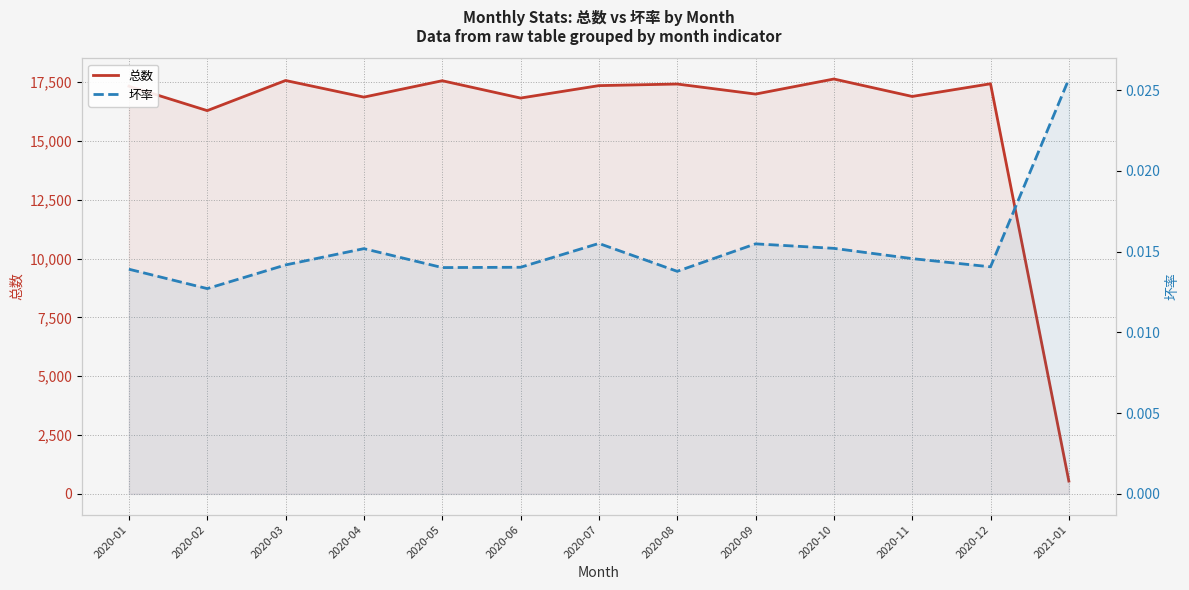

List the series in order of their peak value, lowest first.

坏率, 总数